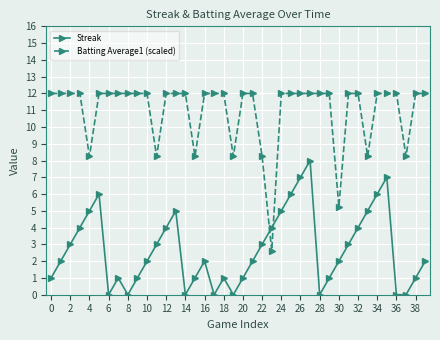

Which series has the largest range (max minus min)?

Batting Average1 (scaled)